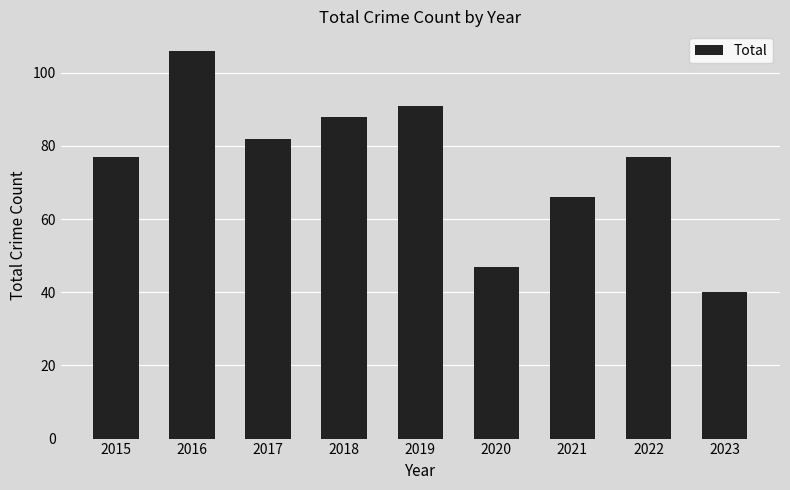

What is the sum of the values at 2023 and 2015?

117